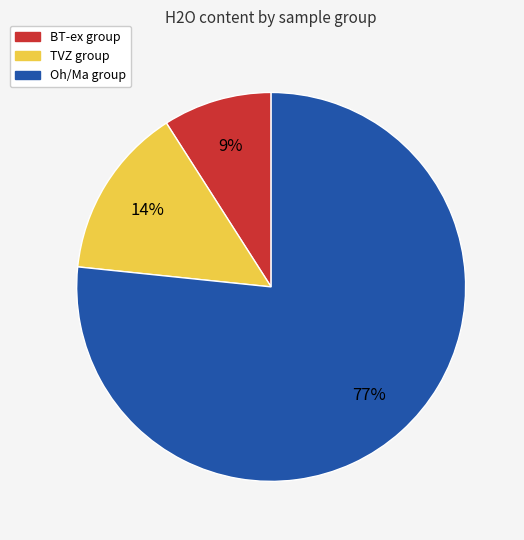

Is there any slice that represents more than half of the pie?

Yes